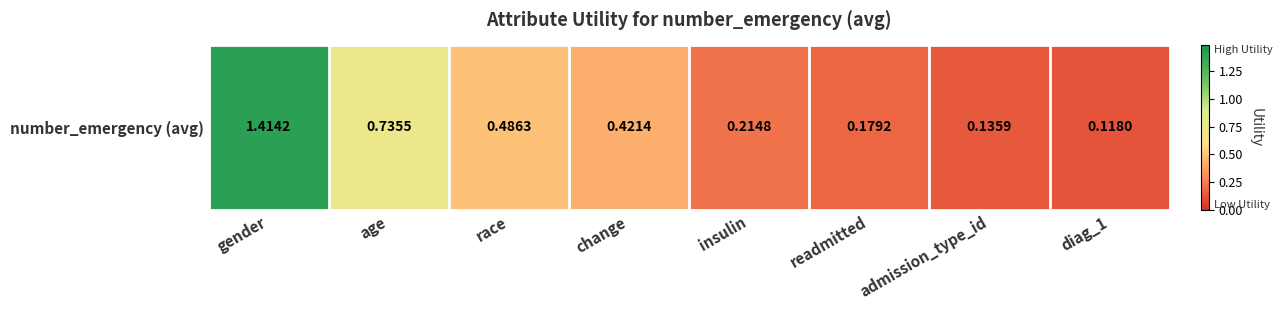

Reading left to right, transcribe all the data shown in this chart.

gender=1.4	age=0.7	race=0.5	change=0.4	insulin=0.2	readmitted=0.2	admission_type_id=0.1	diag_1=0.1